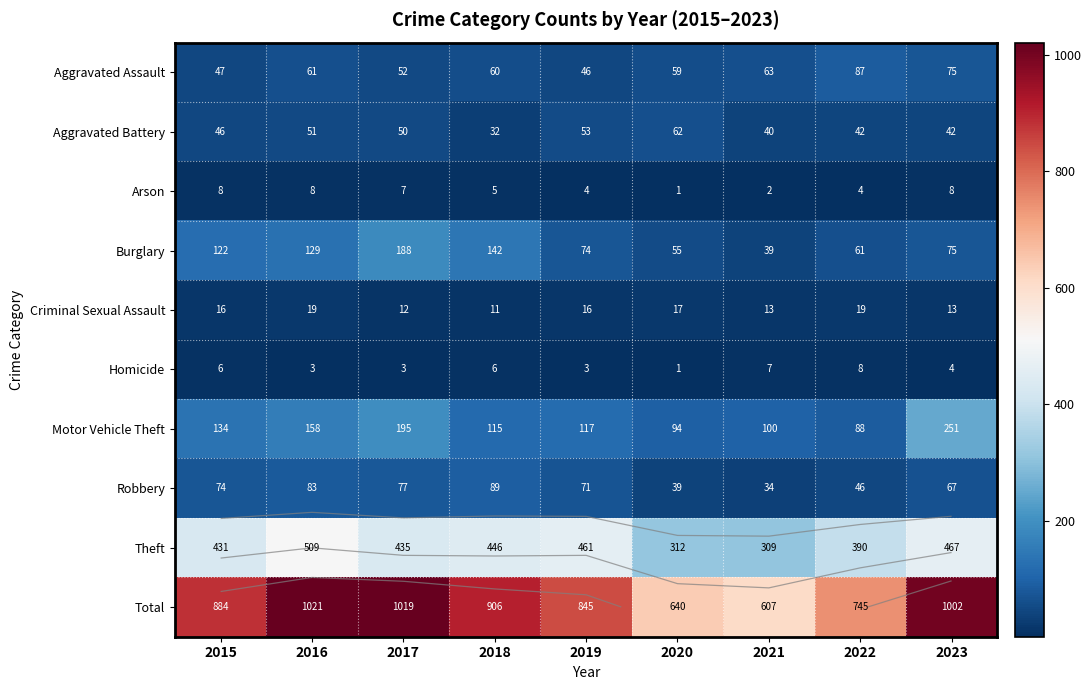

What is the greatest value displayed?

1021